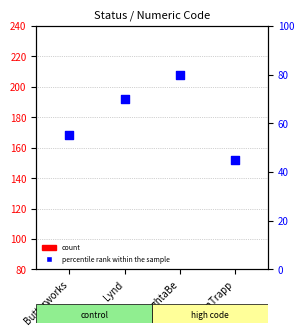

Which series has the widest spread of Y values?

percentile rank within the sample